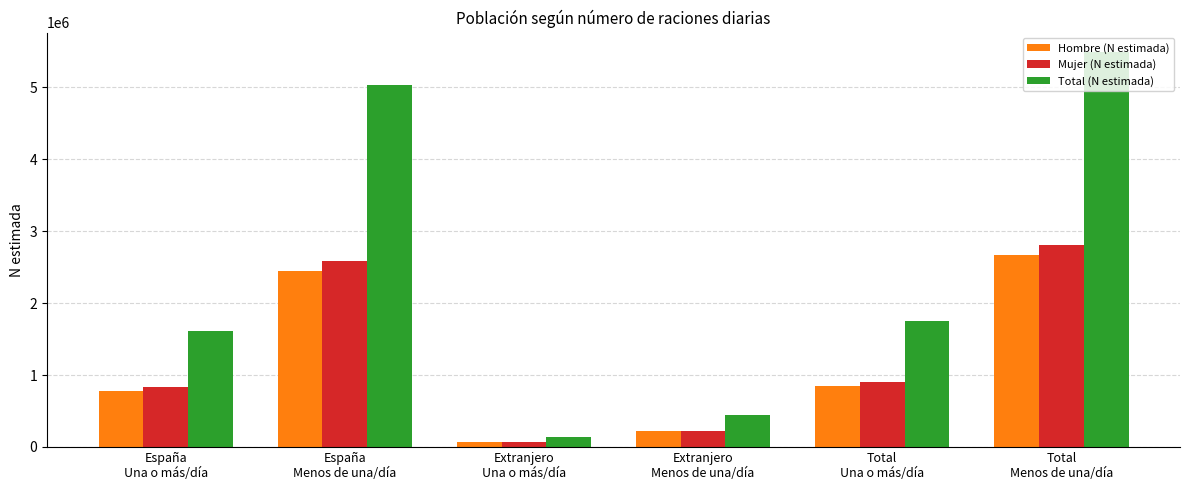

At which label does Hombre (N estimada) reach its peak?

Total
Menos de una/día